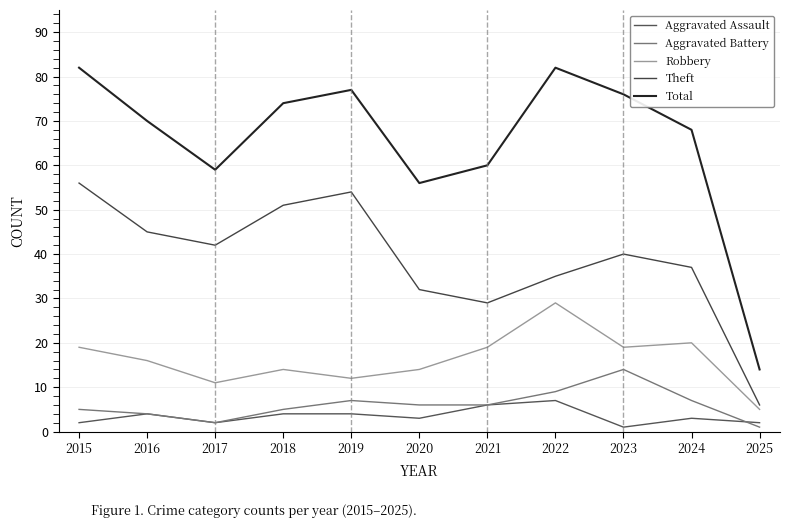

How many lines are shown in the chart?

5